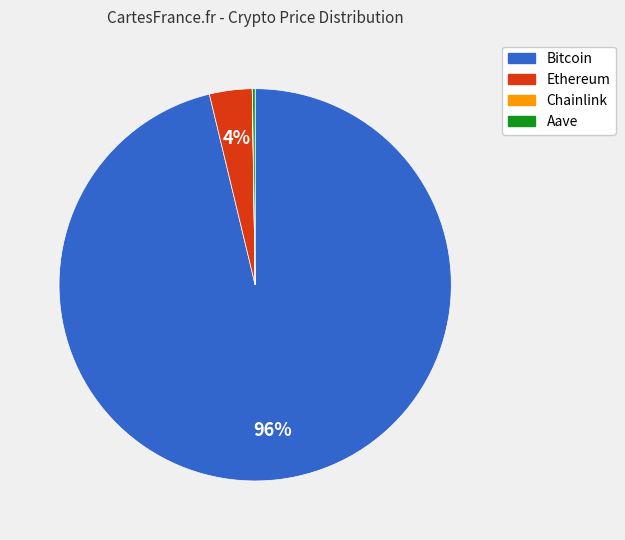

To the nearest percent, what is the difference between the largest and smallest slice percentages?

96%